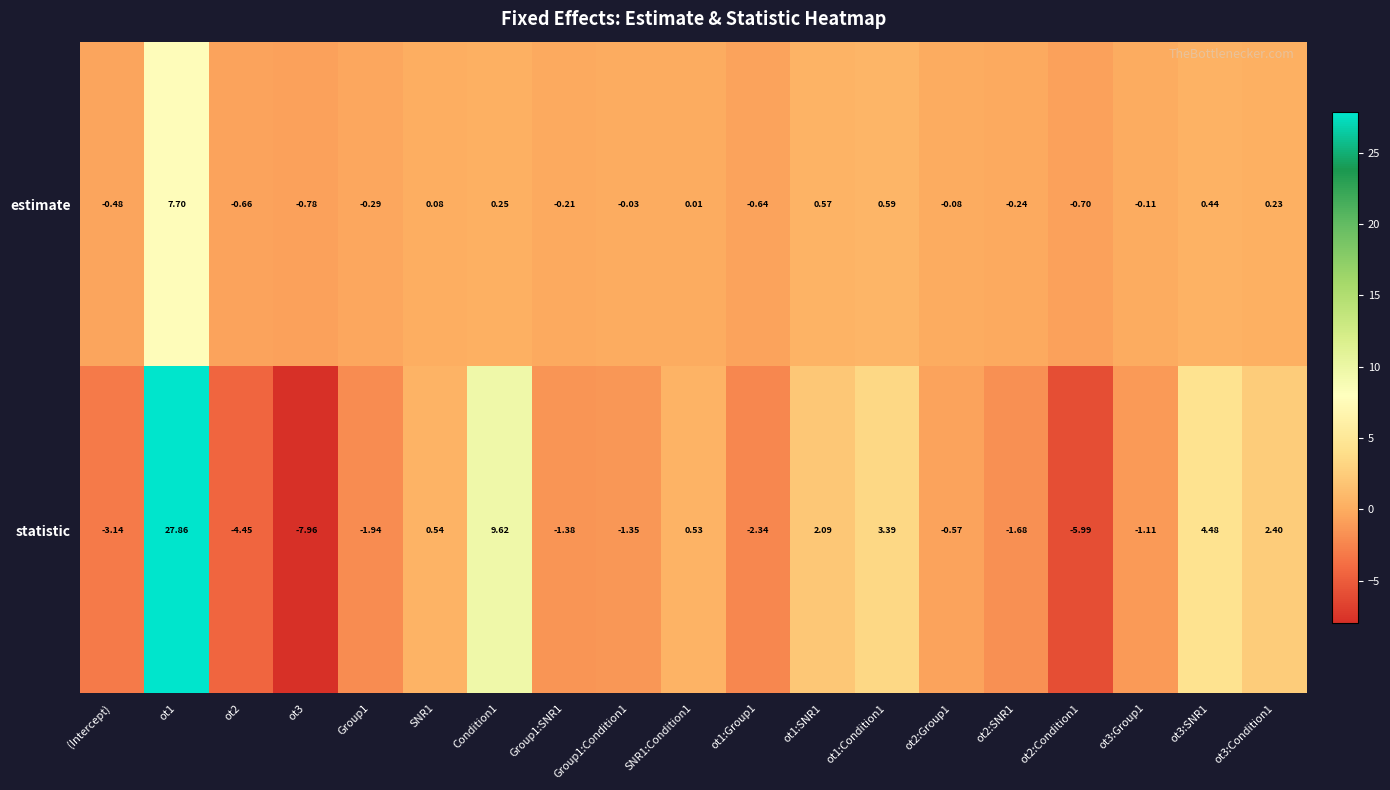

Which series has the largest range (max minus min)?

statistic